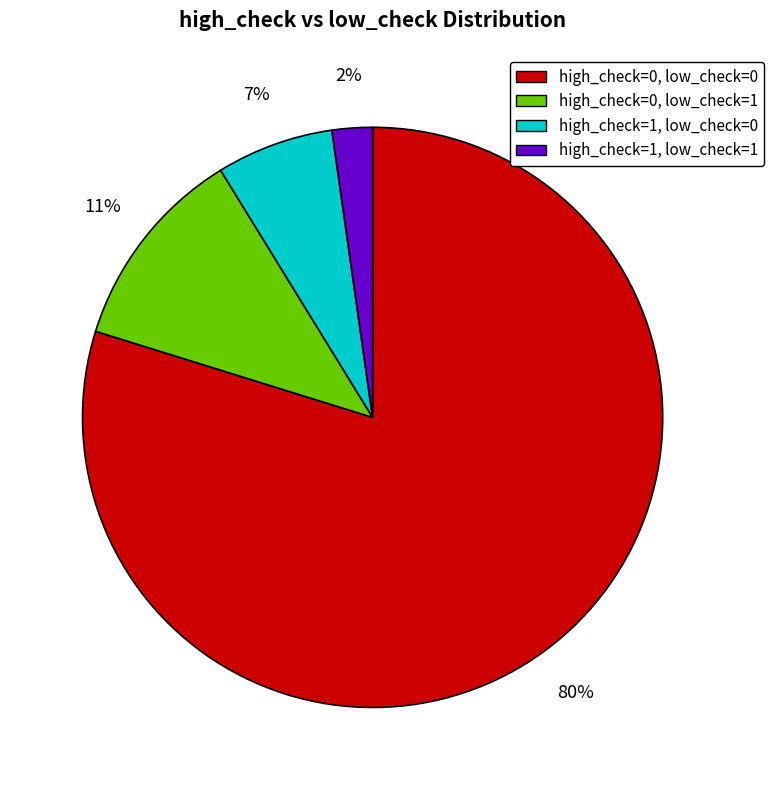

What is the largest slice in the pie chart?

high_check=0, low_check=0